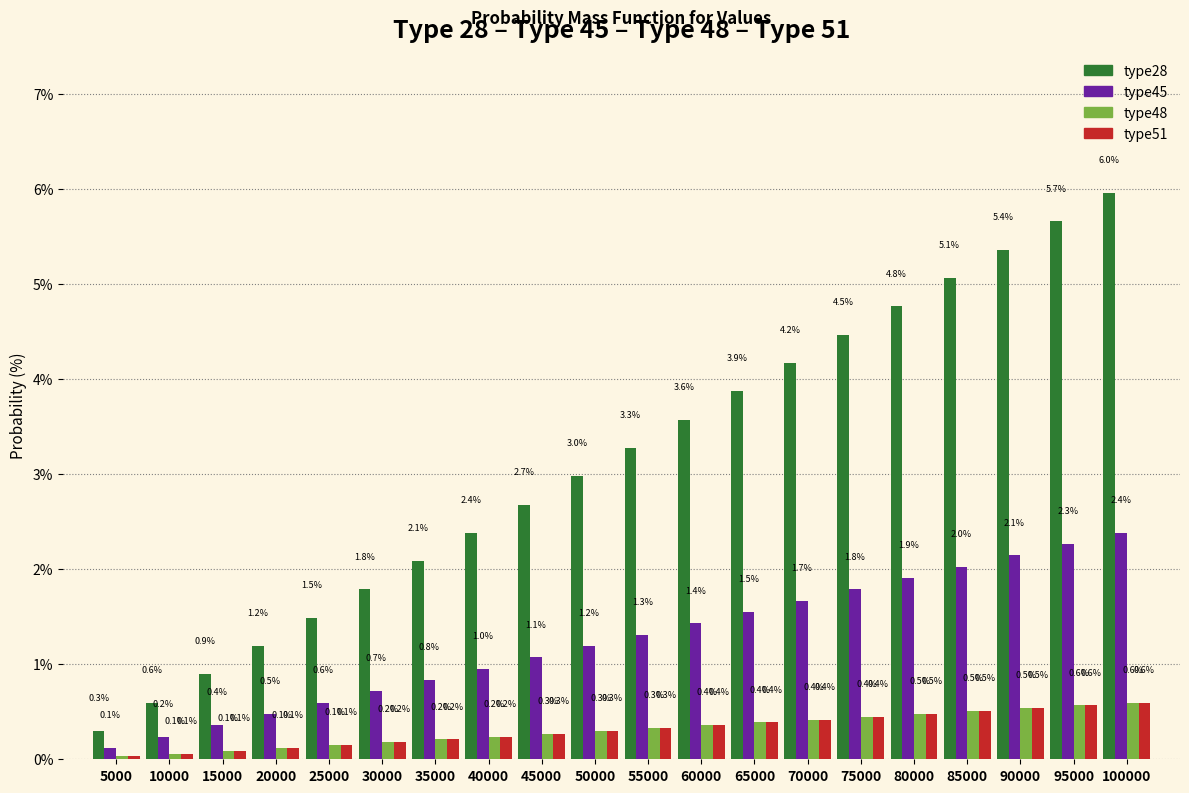

What is the difference between the maximum and minimum values in the type45 series?

2.3